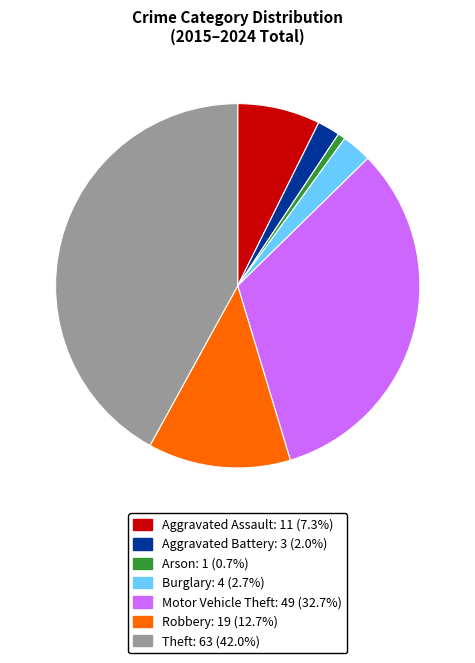

Approximately how many times larger is the value at Aggravated Assault compared to Robbery?

0.6